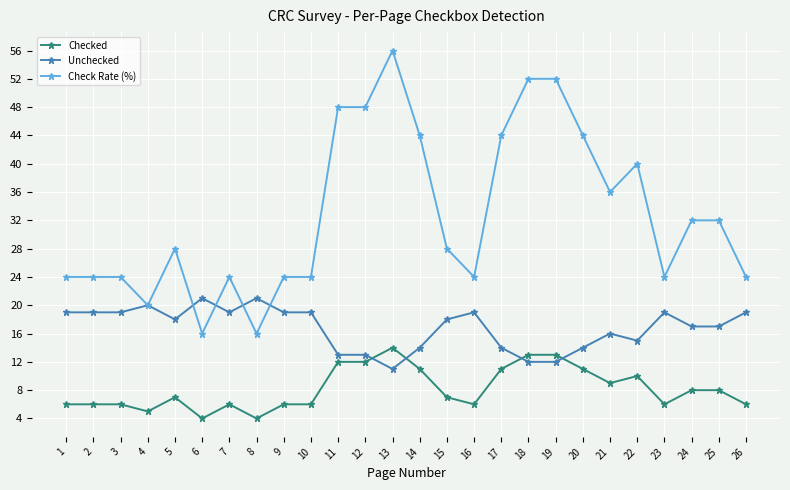

What is the minimum value for Checked?

4